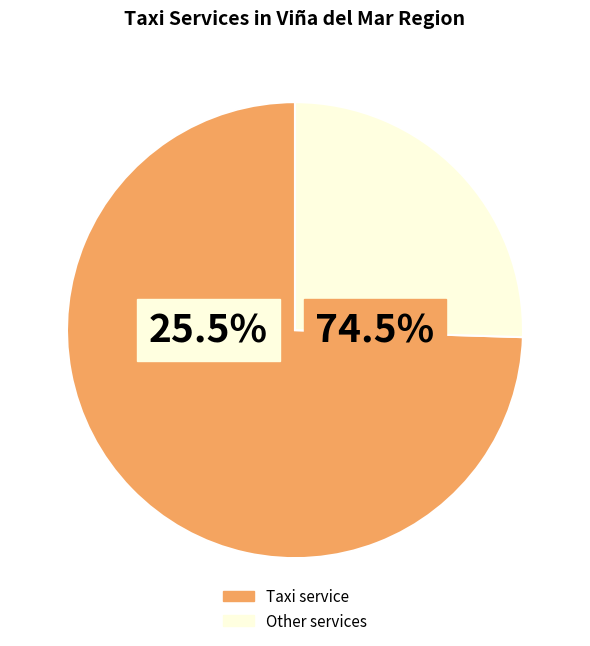

To the nearest percent, what portion does Taxi service represent?

75%